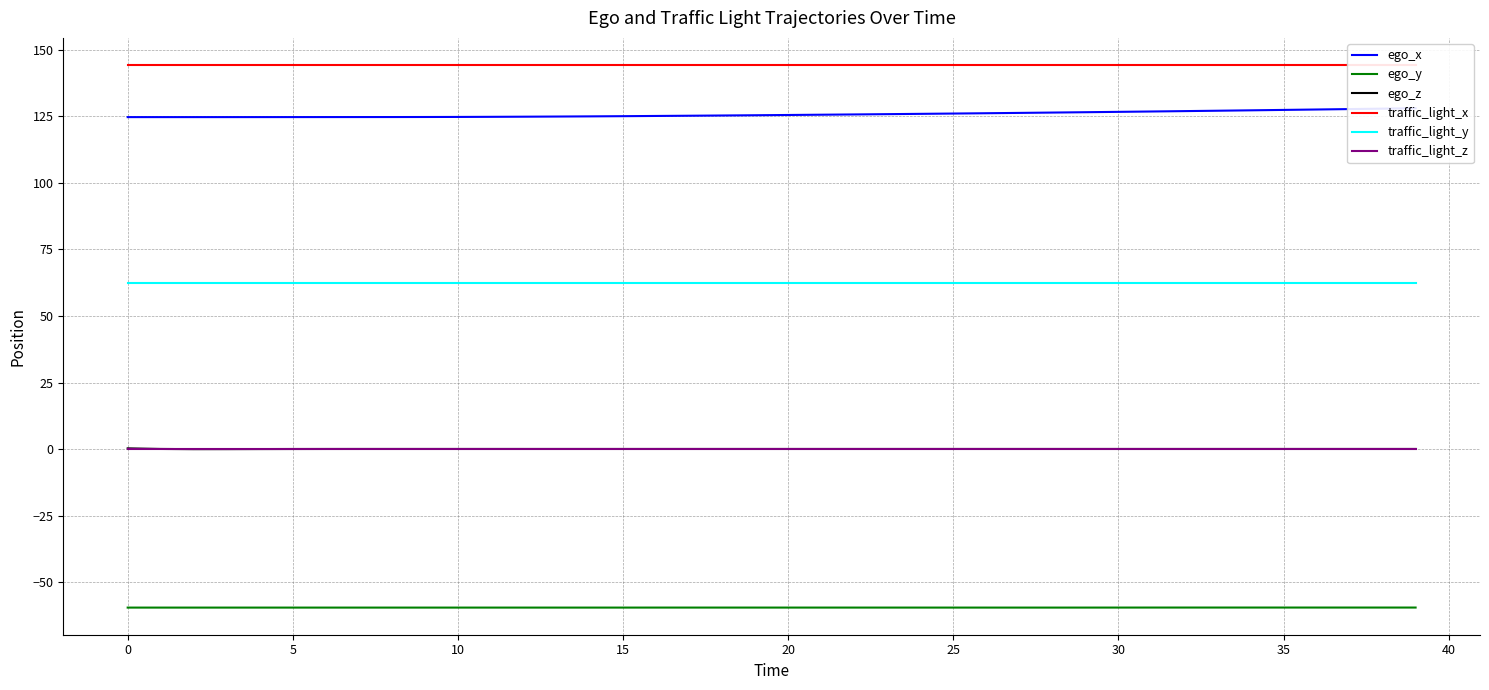

True or false: traffic_light_y and ego_z intersect in this chart.

False